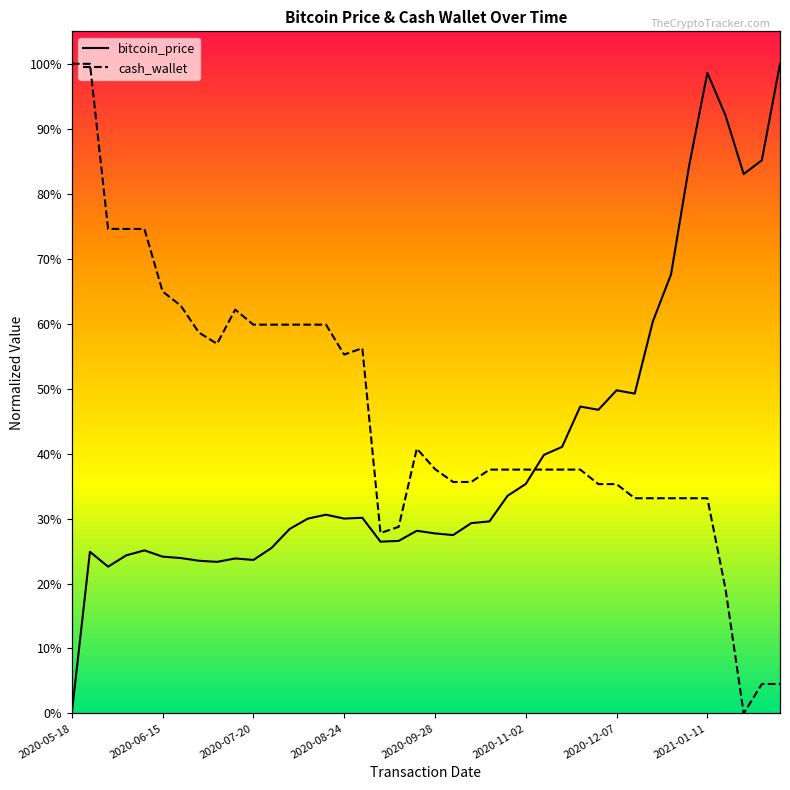

What is the difference between the maximum and minimum values in the bitcoin_price series?

1.0